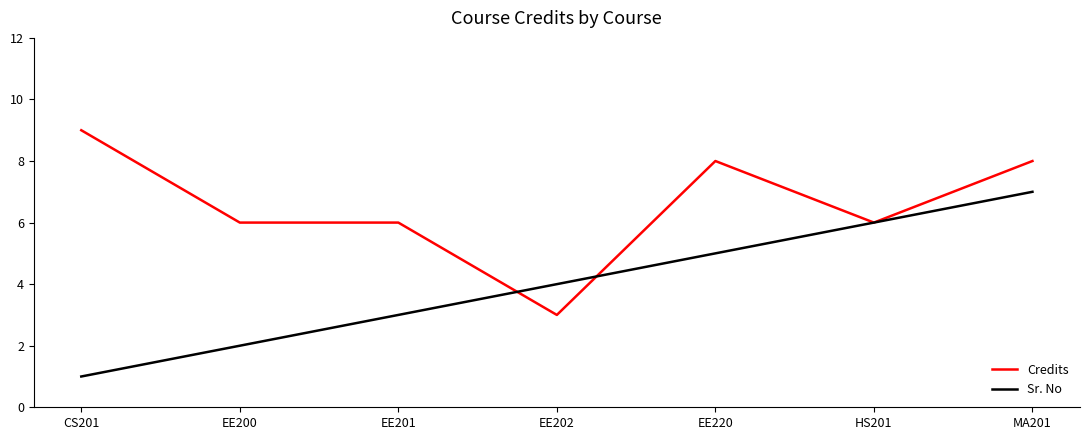

What position from the left is HS201?

6